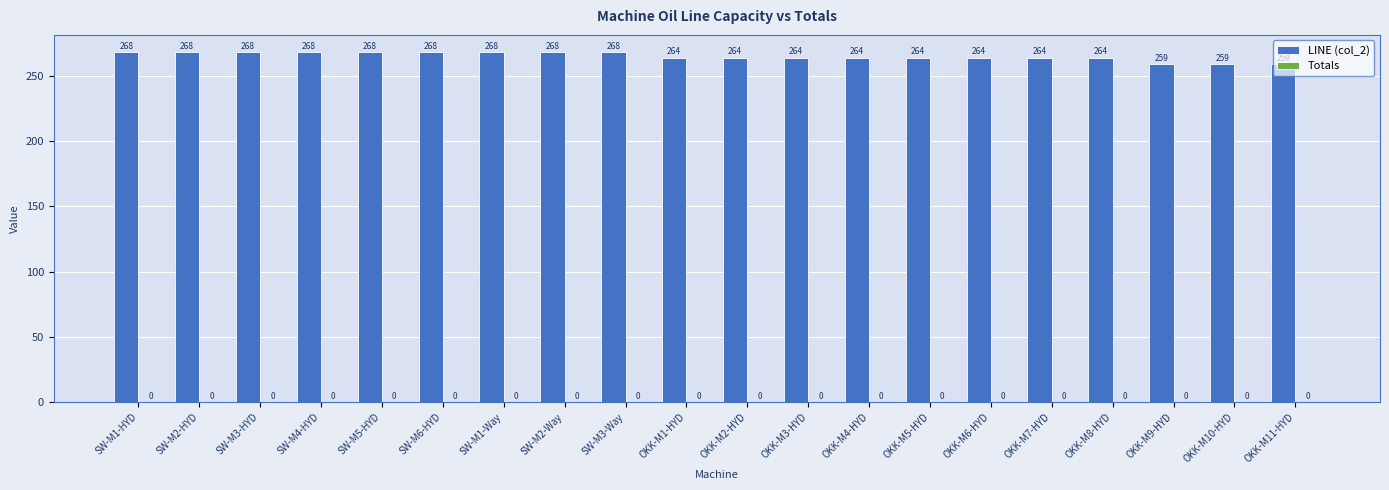

What is the smallest value displayed?

259